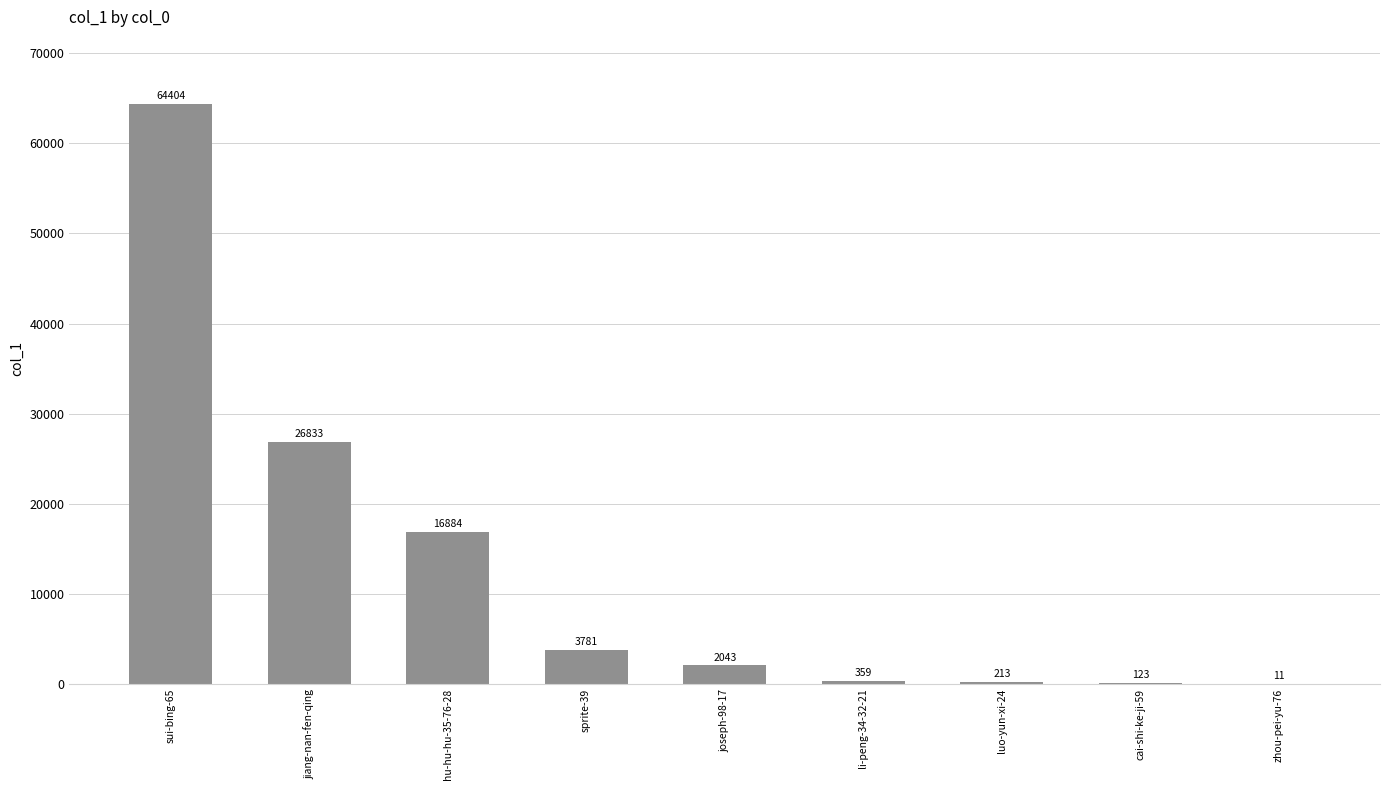

Where does the data first go above 2043?

sui-bing-65